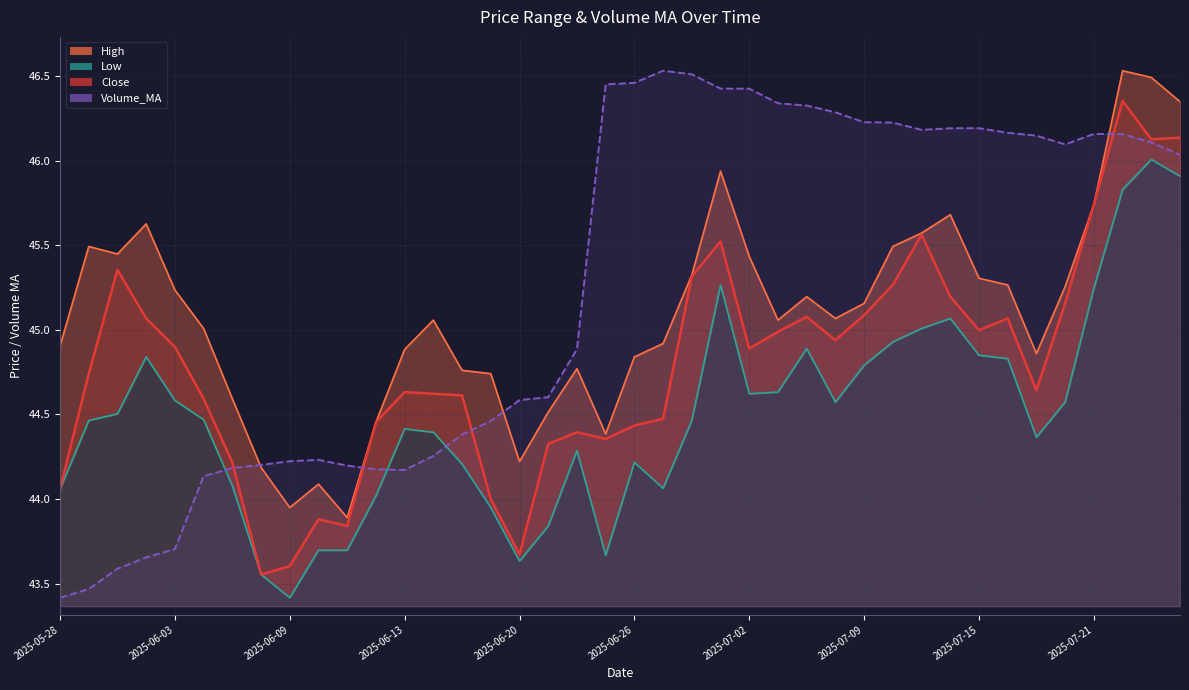

Which series has the largest total across all categories?

Volume_MA